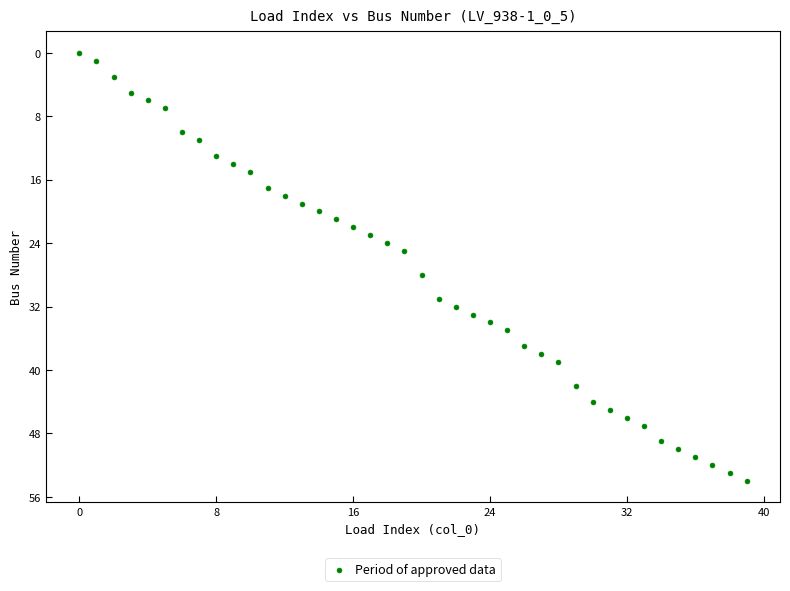

What Y value in the scatter plot is closest to 27?

28